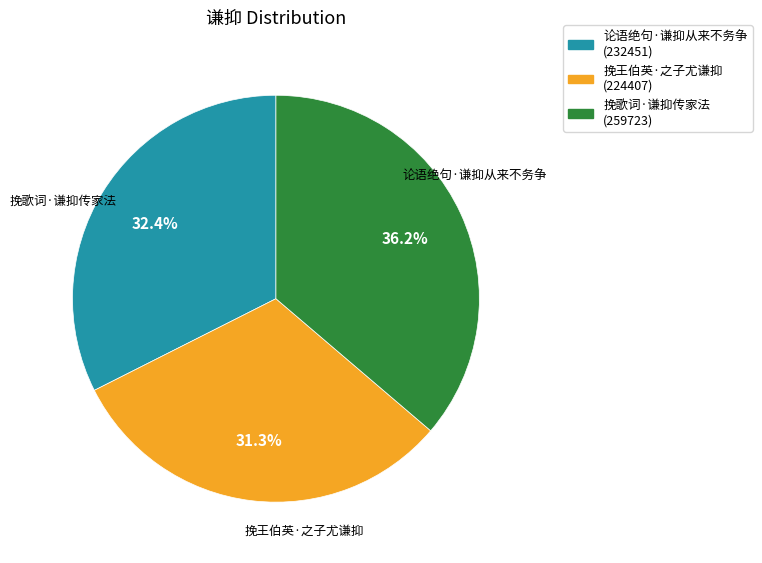

Between 挽王伯英·之子尤谦抑 and 挽歌词·谦抑传家法, which is larger?

挽歌词·谦抑传家法